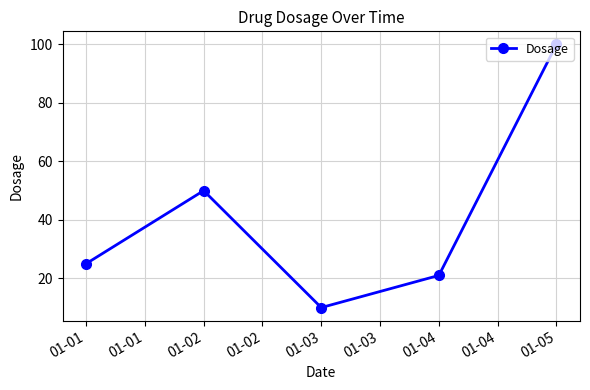

The chart shows a value of 29 at 01-02. True or false?

False